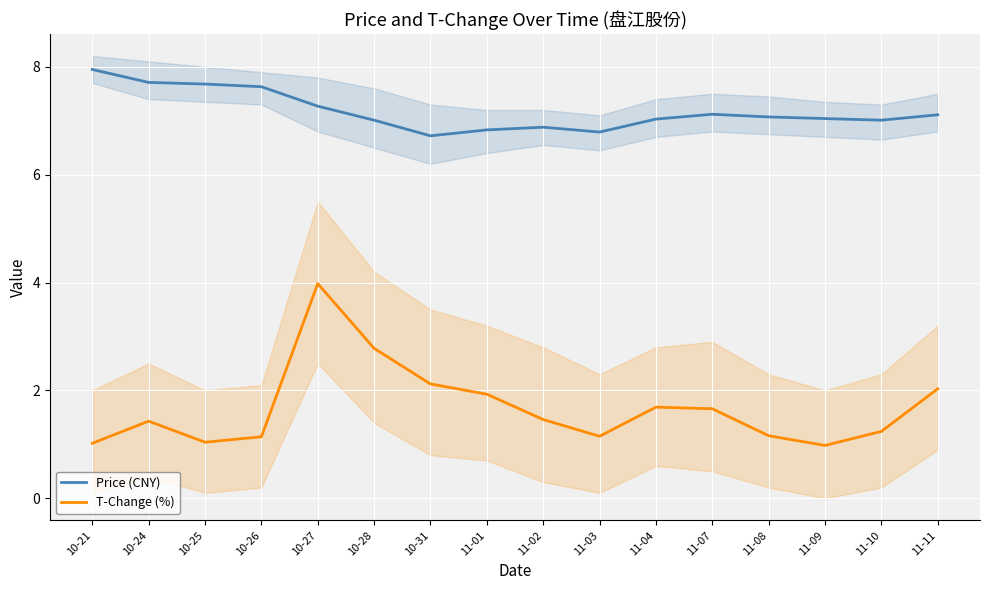

Reading right to left, extract all data points from this chart.

Price (CNY): 11-11=7.1	11-10=7.0	11-09=7.0	11-08=7.1	11-07=7.1	11-04=7.0	11-03=6.8	11-02=6.9	11-01=6.8	10-31=6.7	10-28=7.0	10-27=7.3	10-26=7.6	10-25=7.7	10-24=7.7	10-21=8.0
T-Change (%): 11-11=2.0	11-10=1.2	11-09=1.0	11-08=1.2	11-07=1.7	11-04=1.7	11-03=1.1	11-02=1.5	11-01=1.9	10-31=2.1	10-28=2.8	10-27=4.0	10-26=1.1	10-25=1.0	10-24=1.4	10-21=1.0